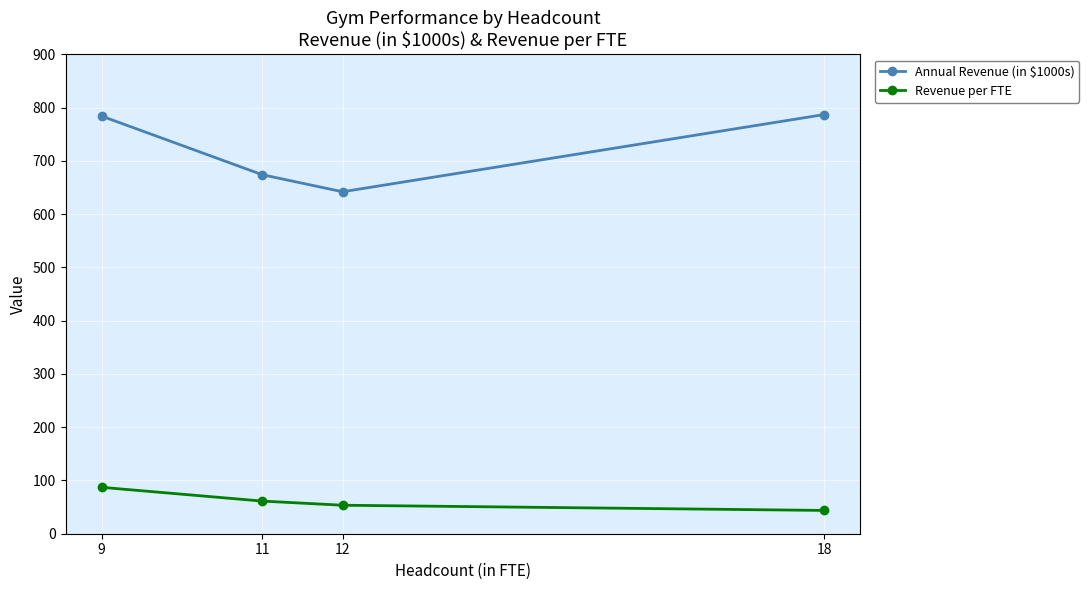

What is the highest value of the Annual Revenue (in $1000s) series?

787.0